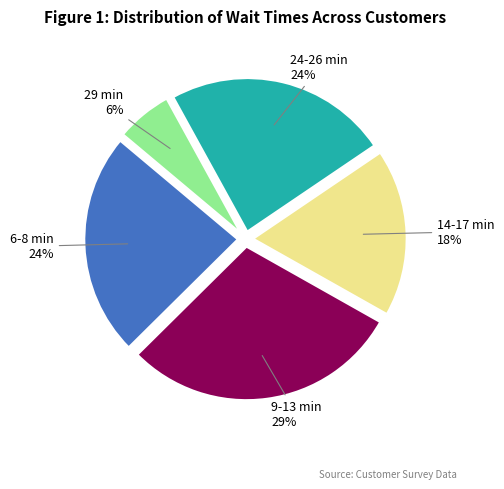

Is there any slice that represents more than half of the pie?

No